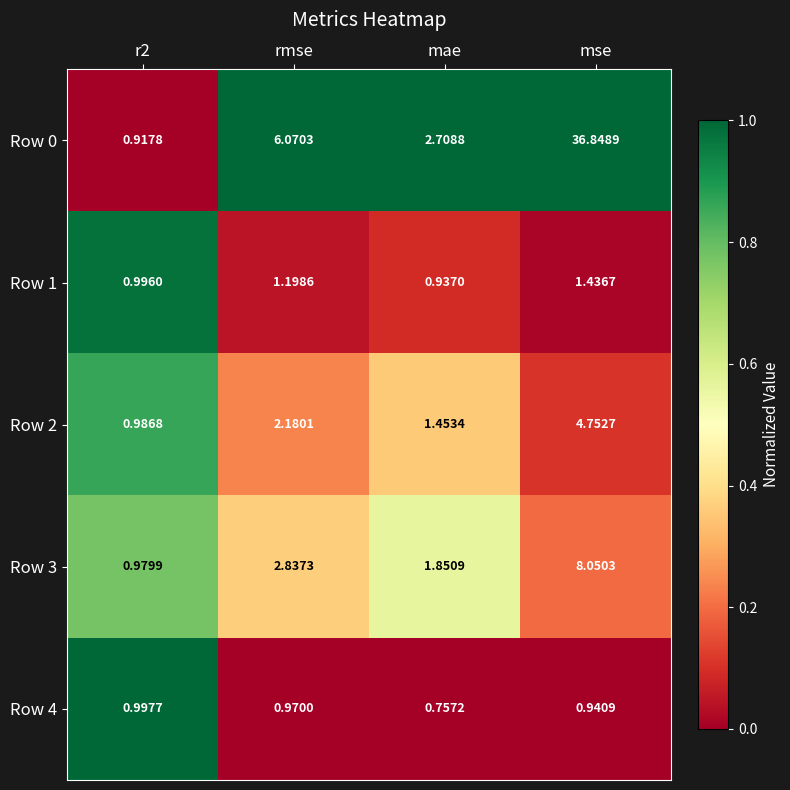

Where is Row 3 nearest to the value 4?

rmse